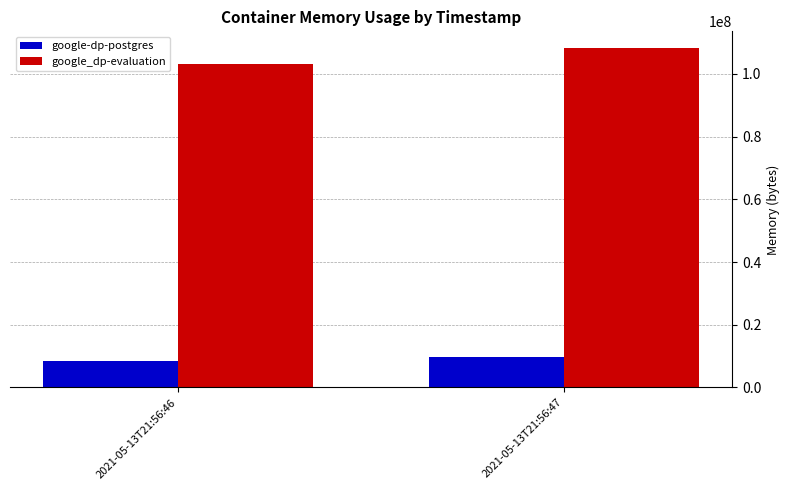

Are the bars grouped side by side (vs. stacked)?

Yes